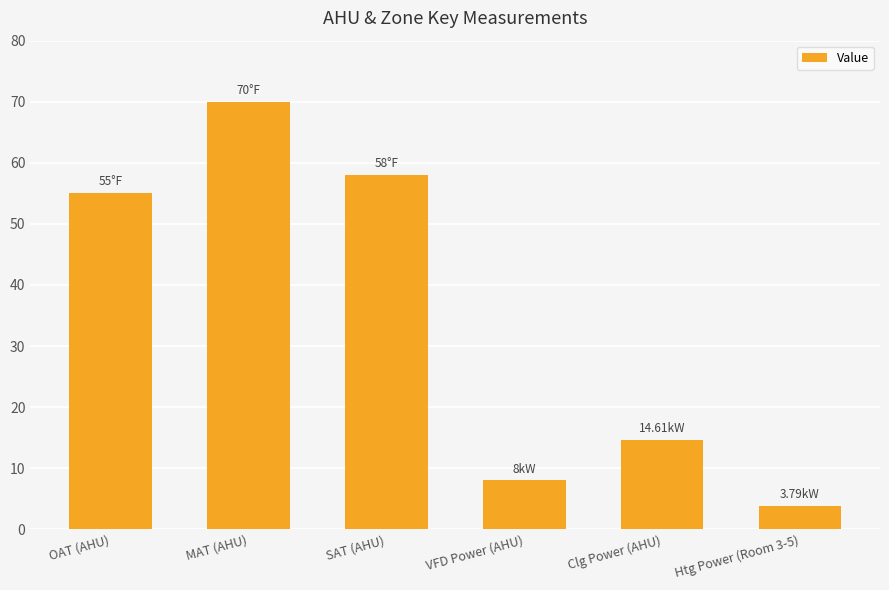

How many series are shown in this chart?

1